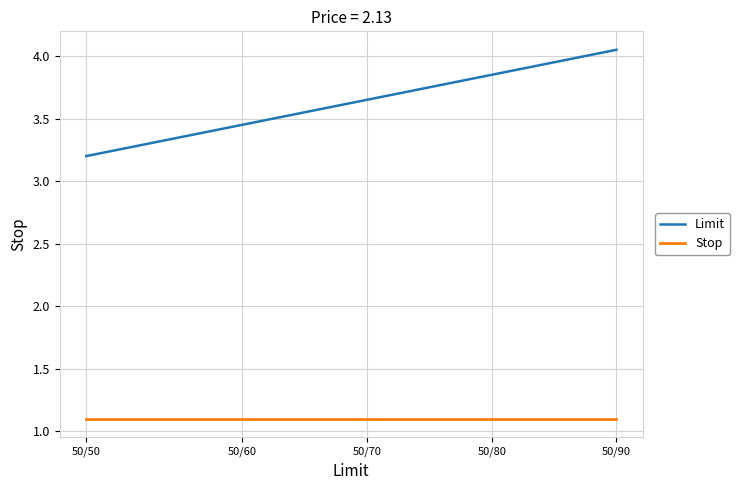

What is the value of the Stop point at the 5th from the left?

1.1